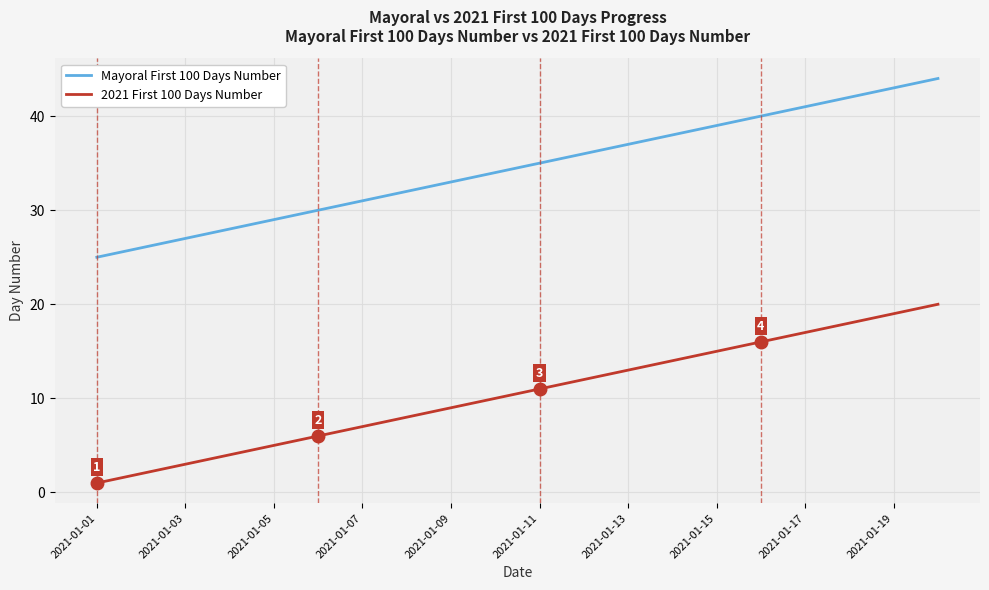

Rank the series by their maximum value, from lowest to highest.

2021 First 100 Days Number, Mayoral First 100 Days Number